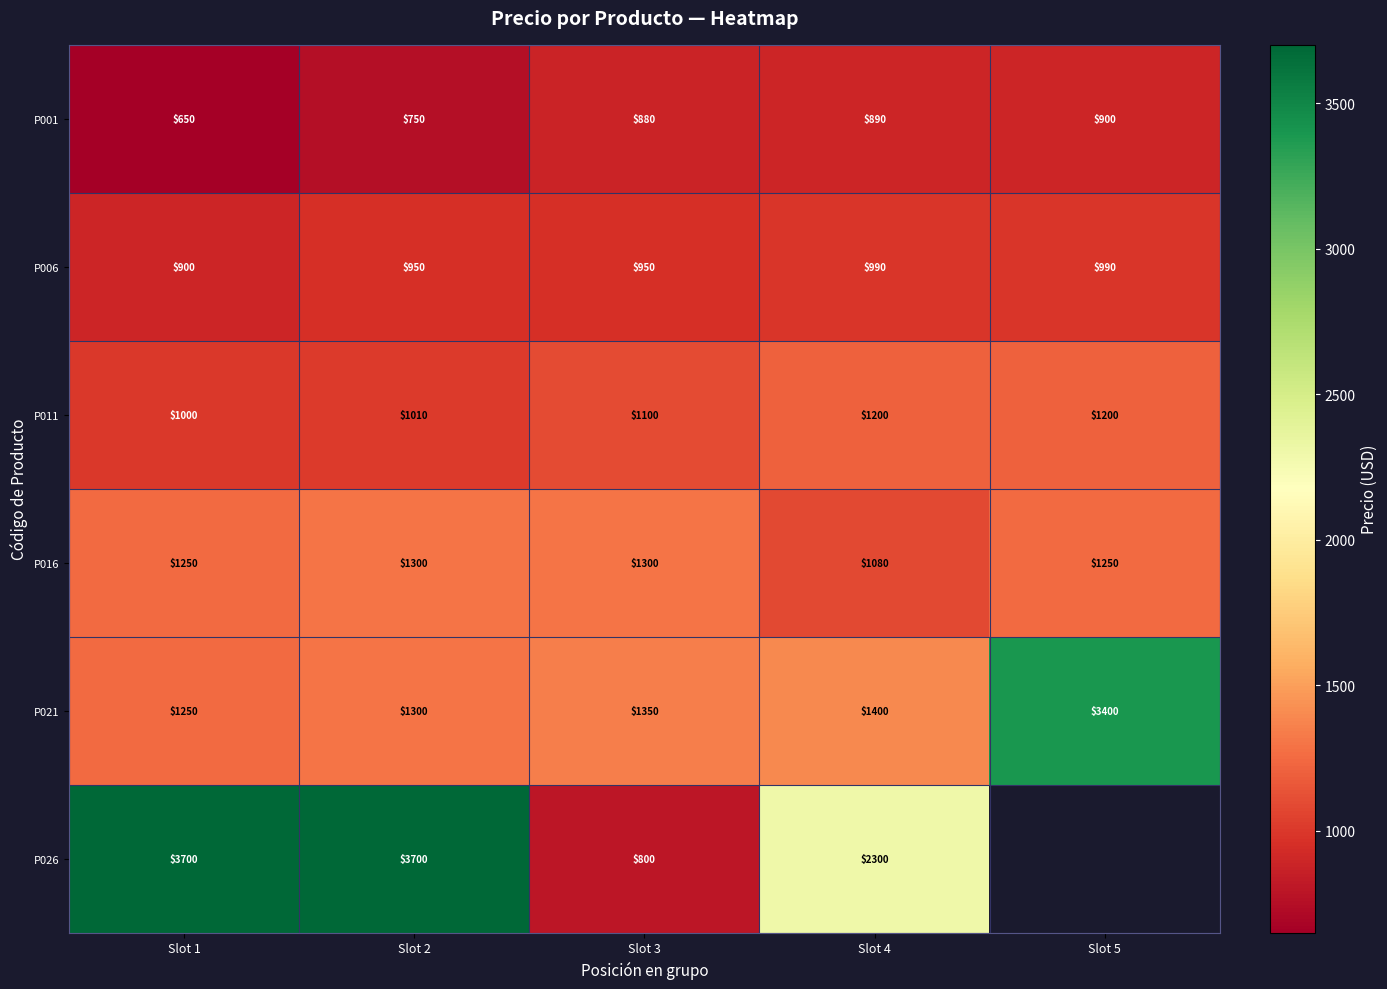

The value of P006 at Slot 1 is 900. True or false?

True